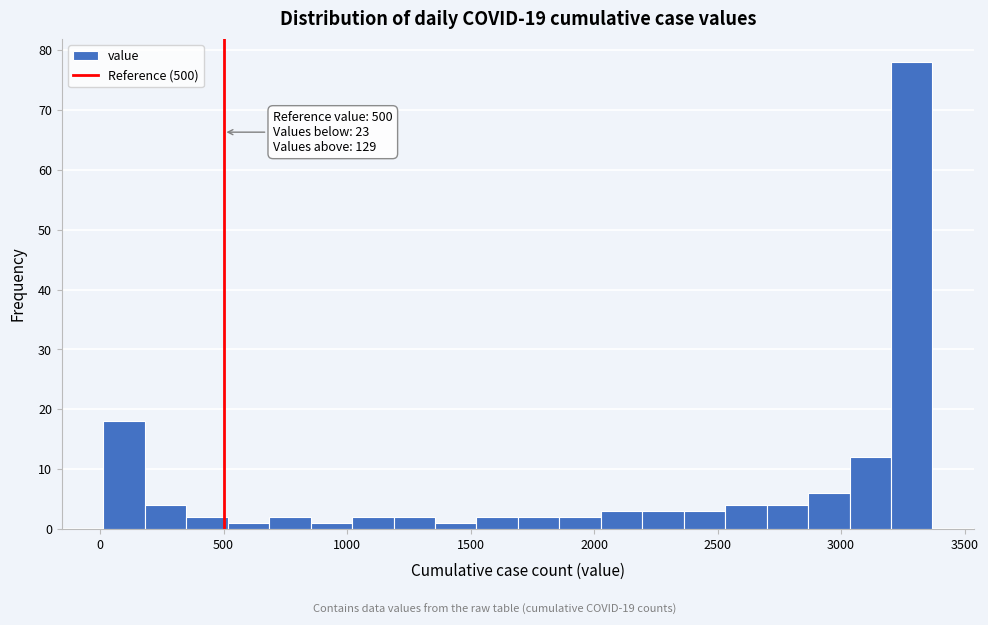

Read against the x-axis, roughly where is the centre of the tallest bar?

3300